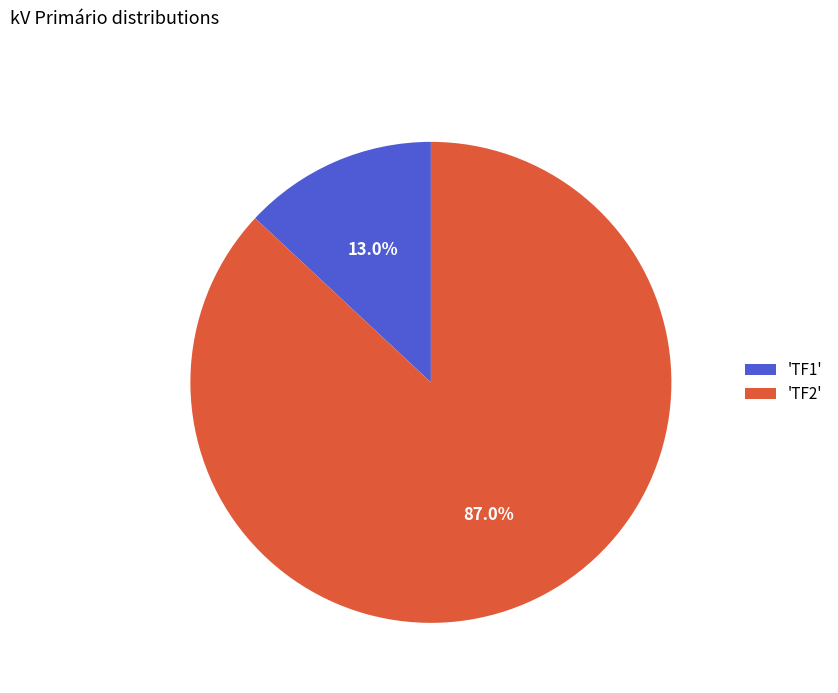

Does any single category account for the majority?

Yes